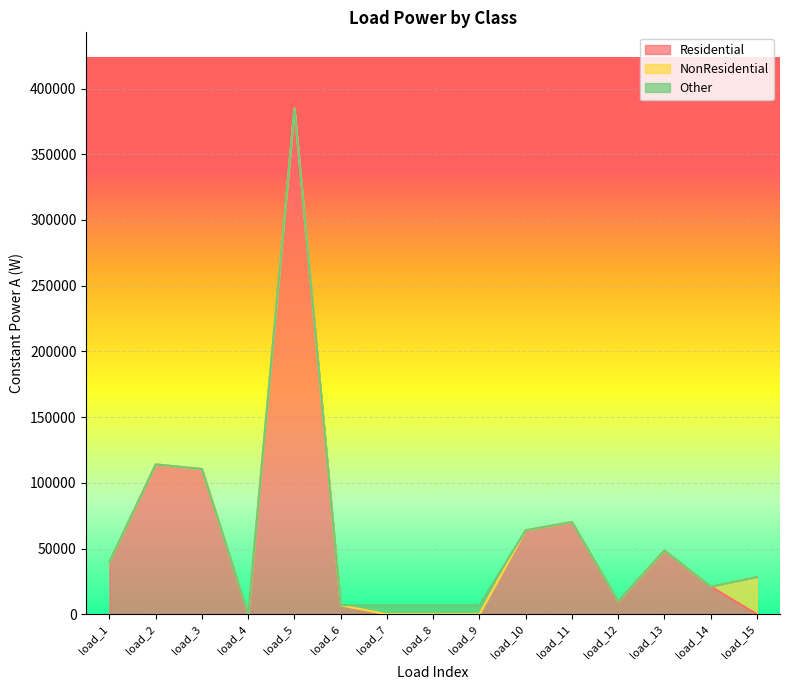

How many data points in Residential are less than 21067?

7